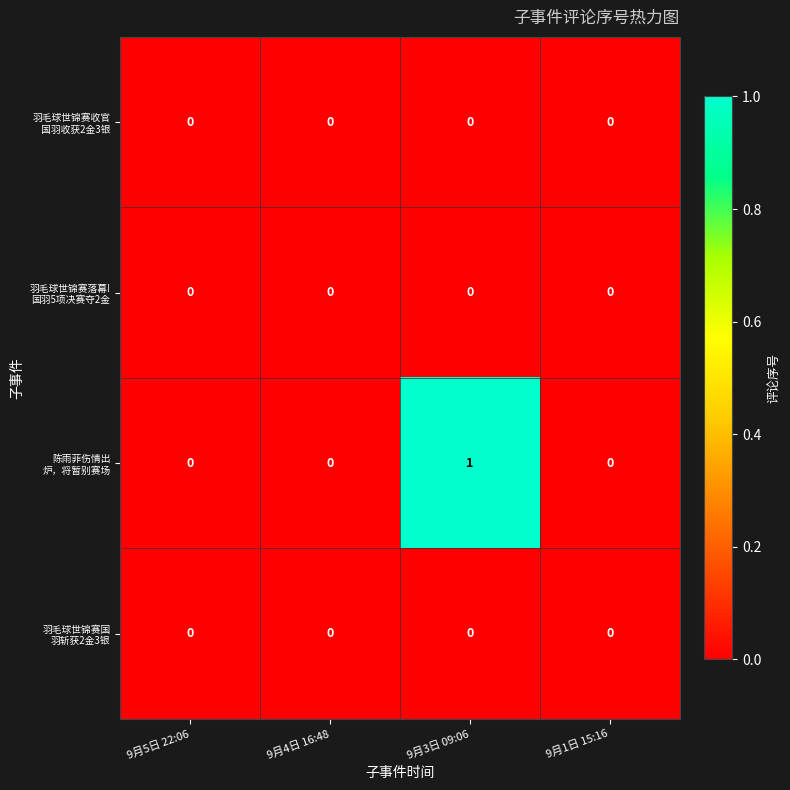

How many categories are shown in the chart?

4